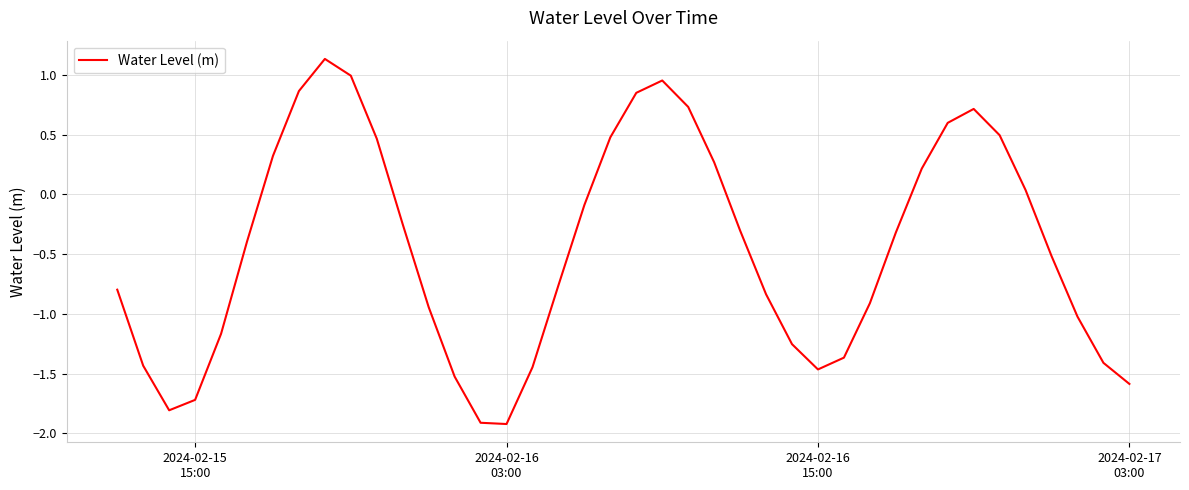

What is the difference between the maximum and minimum values?

3.1